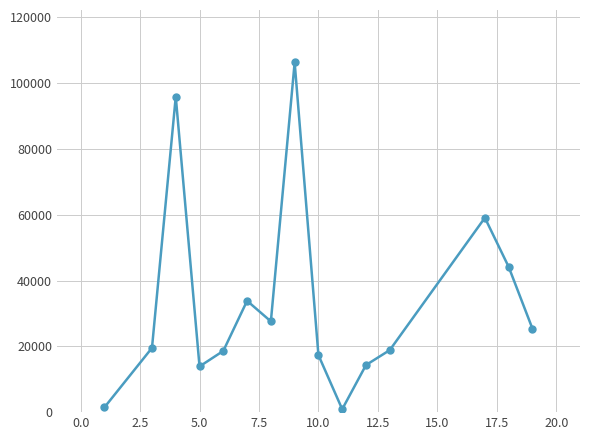

How many interior local valleys (lower than both neighbors) does the data have?

3